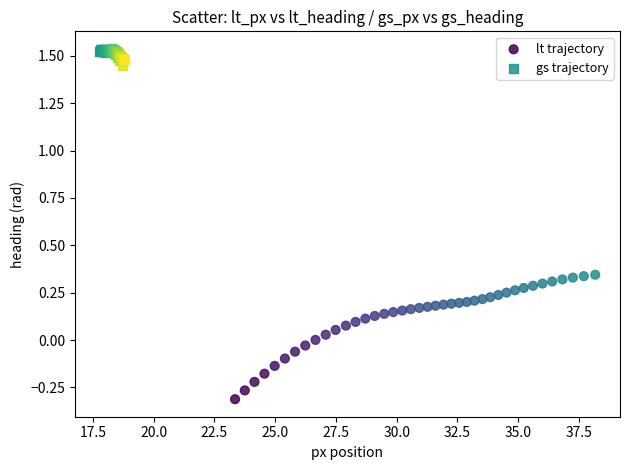

Which series contains the highest Y value?

gs trajectory